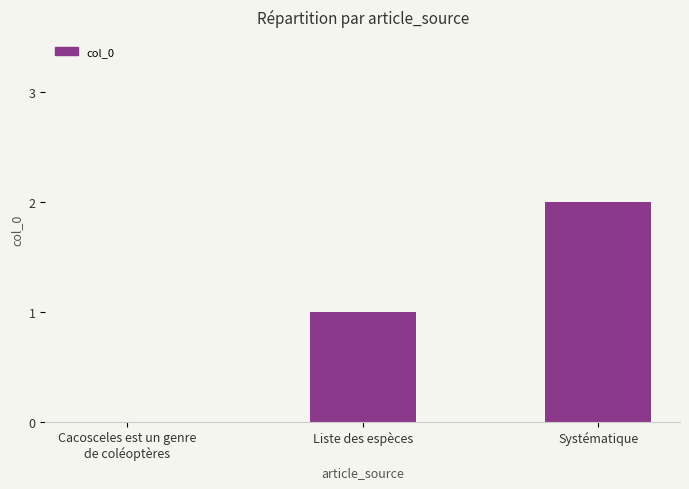

The value at Systématique is 1. True or false?

False